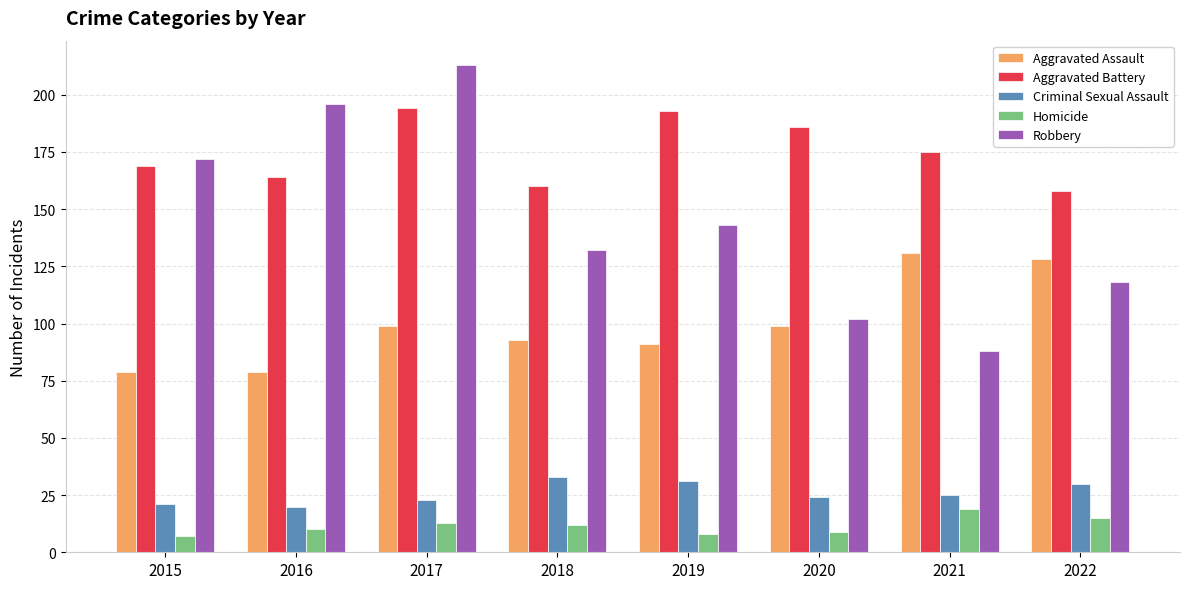

Is it true that Aggravated Assault equals 45 at 2020?

False